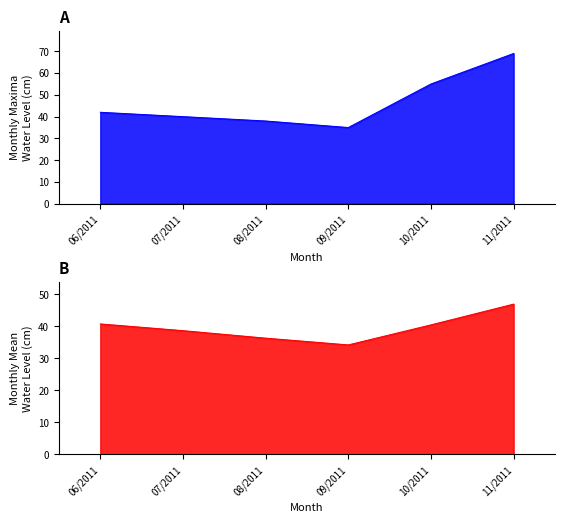

What is the average value of the Maxima series?

46.5